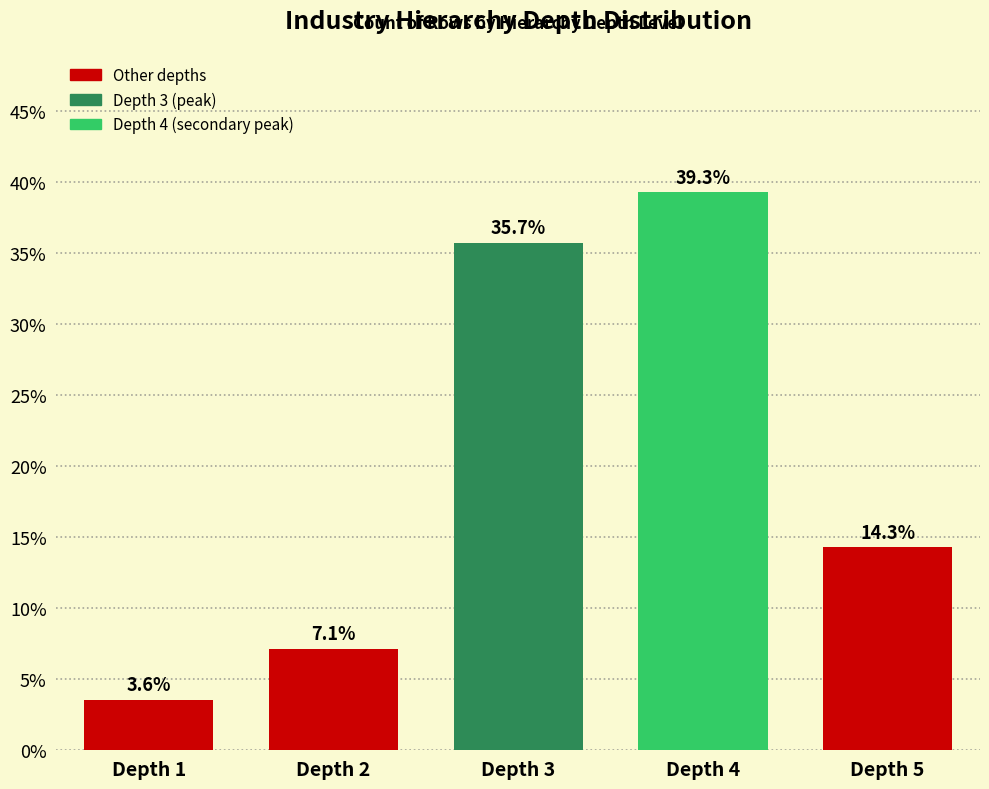

Reading left to right, extract all data points from this chart.

Depth 1=3.6	Depth 2=7.1	Depth 3=35.7	Depth 4=39.3	Depth 5=14.3